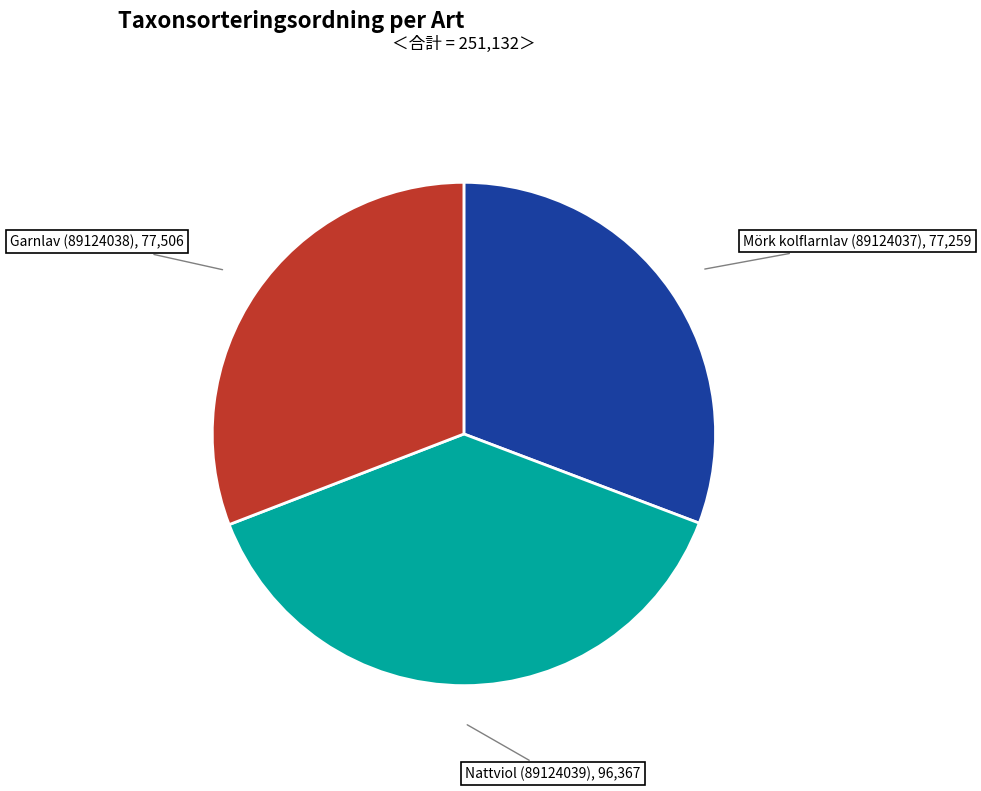

Is there any slice that represents more than half of the pie?

No